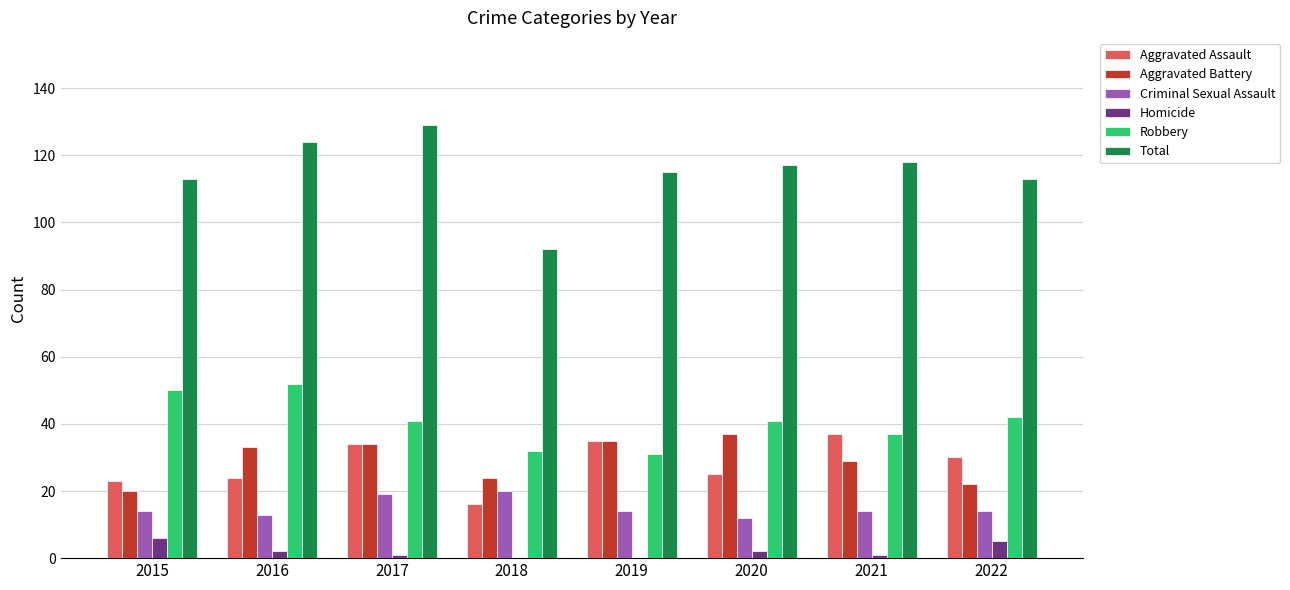

What are all the series names shown in the legend?

Aggravated Assault, Aggravated Battery, Criminal Sexual Assault, Homicide, Robbery, Total